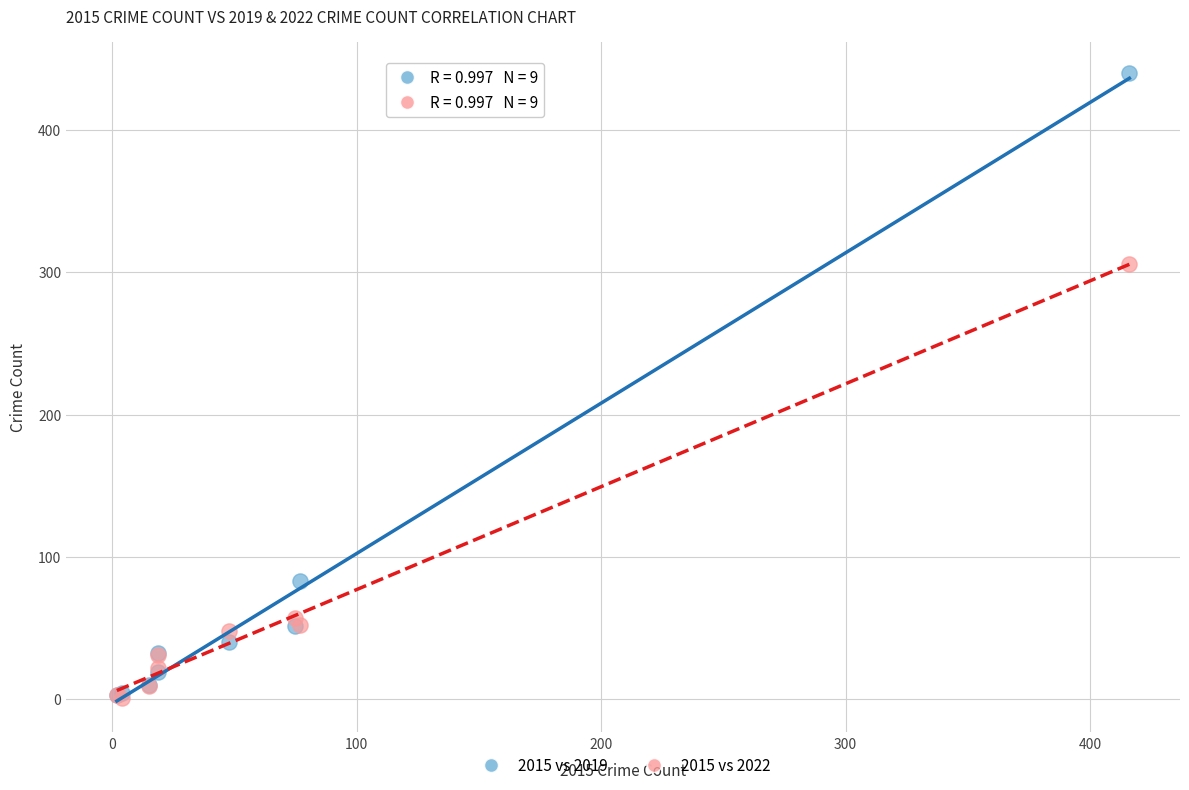

In the 2015 vs 2022 series, what Y value is closest to 153?

57